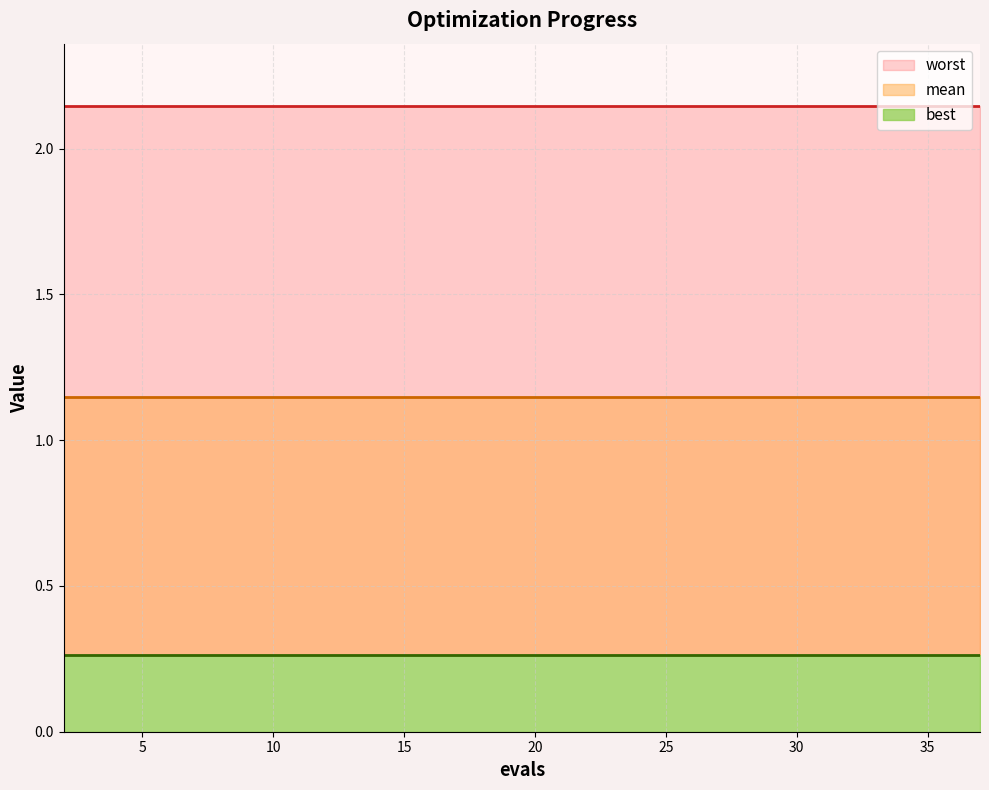

The value of worst at 10 is 2.1. True or false?

True